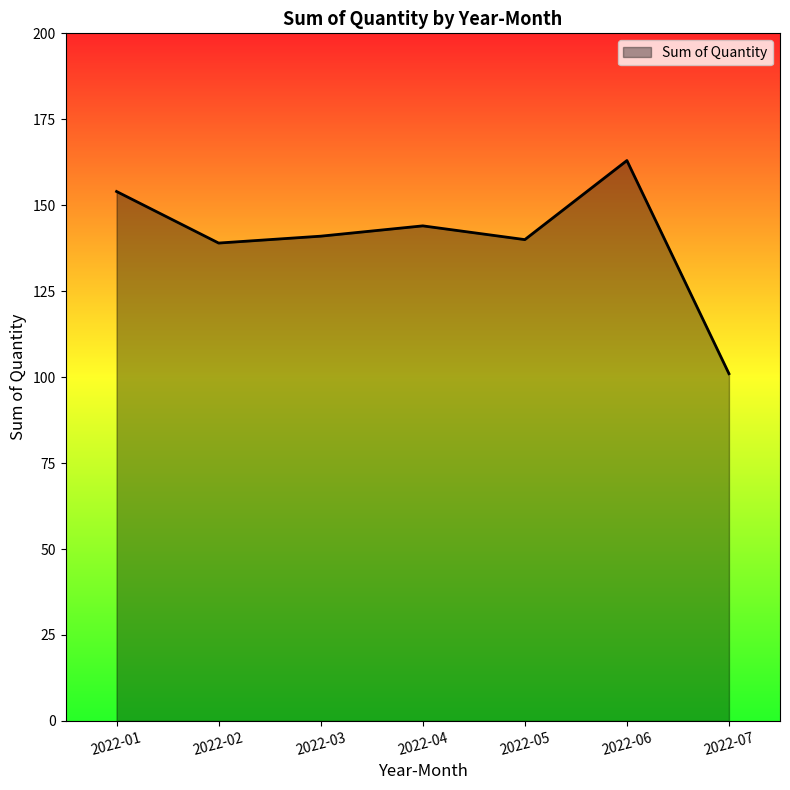

At which category does the chart reach its minimum across all series?

2022-07